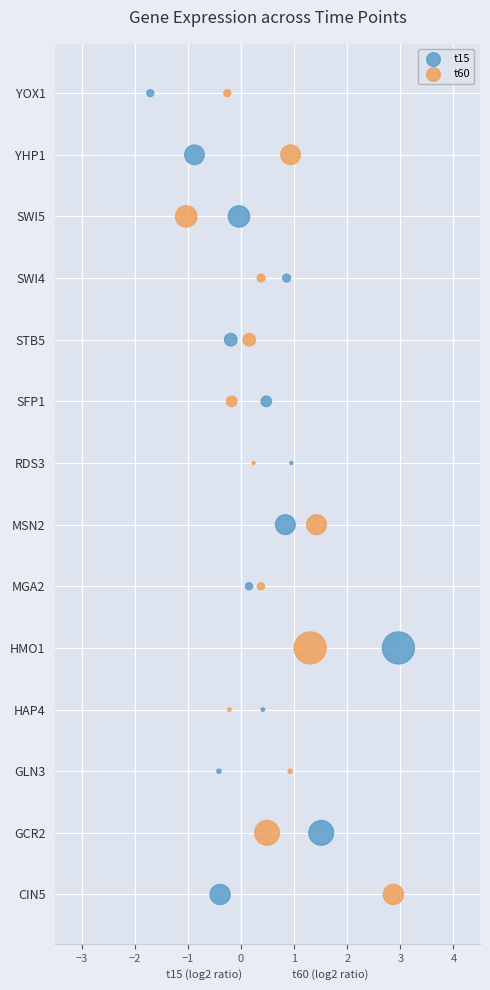

What are all the series names shown in the legend?

t15, t60